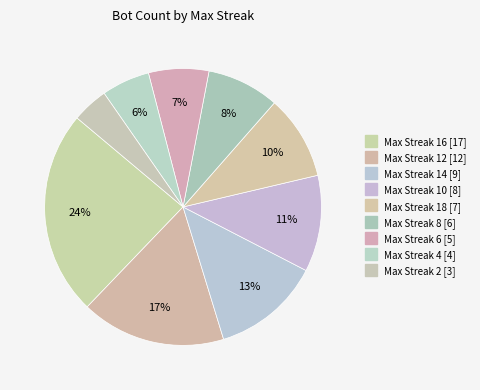

Count the number of slices in the pie.

9